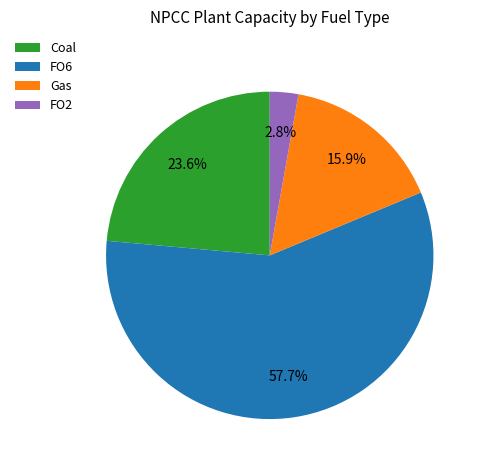

Combined, do FO6 and FO2 account for over 50%?

Yes